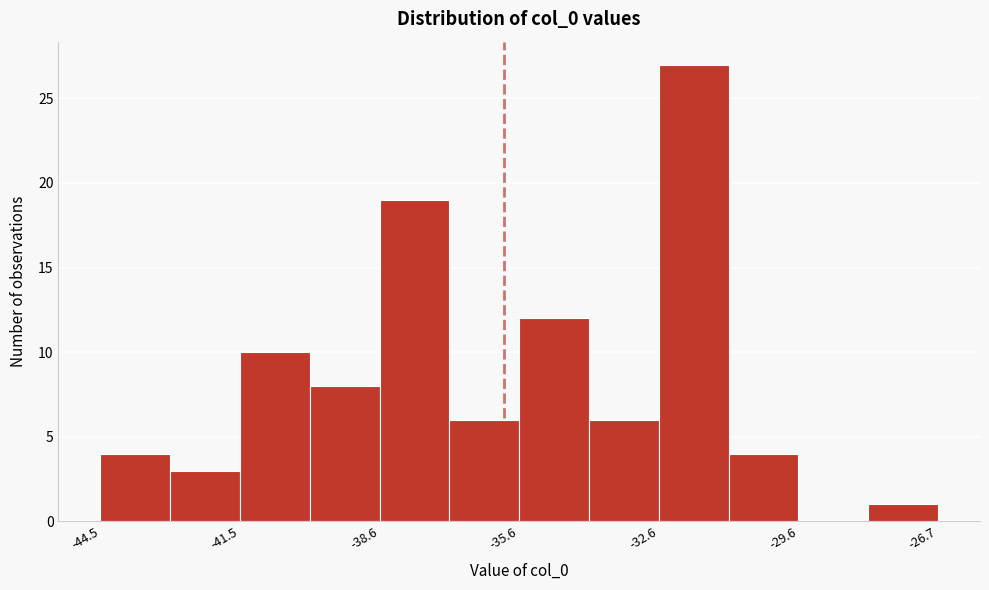

Around what value on the x-axis is the tallest bar? Give the approximate position of its centre, as read against the axis.

-32.0